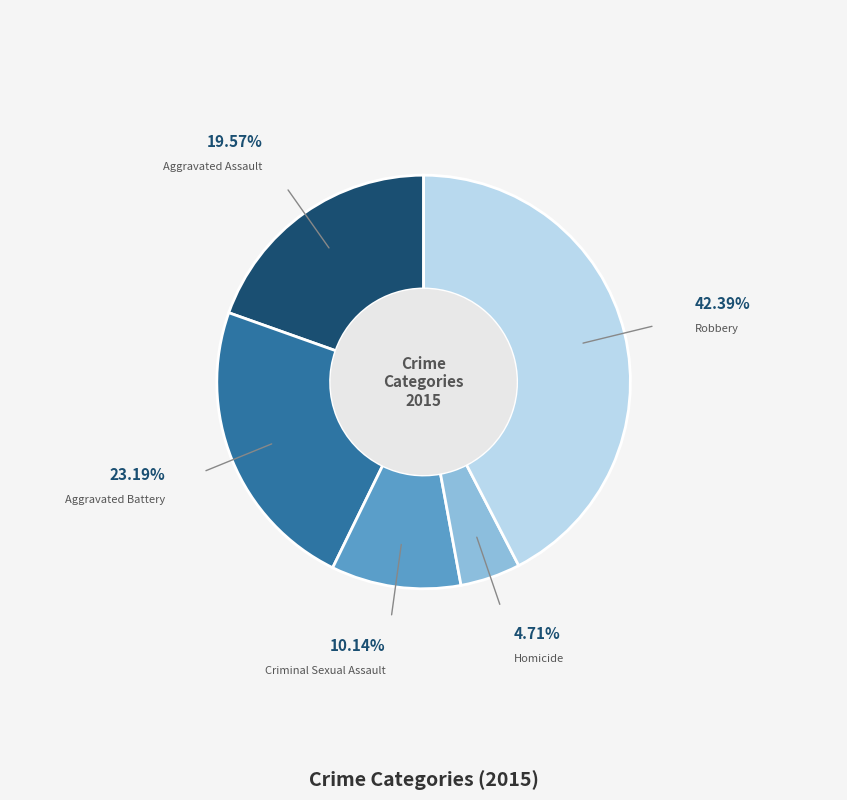

To the nearest percent, what percentage of the pie is Aggravated Battery?

23%